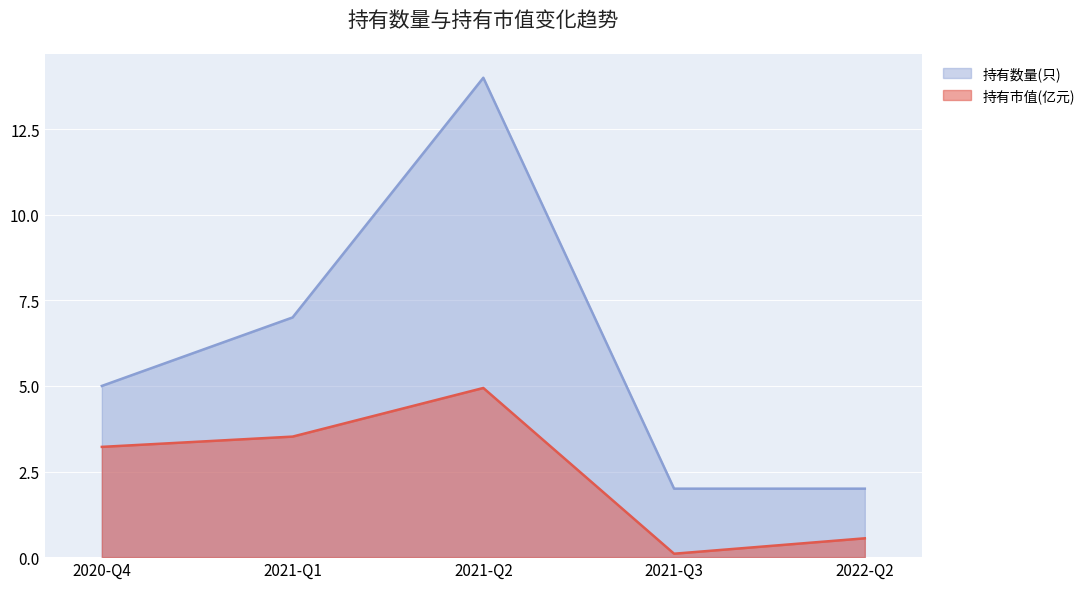

The value of 持有数量(只) at 2020-Q4 is 8.2. True or false?

False